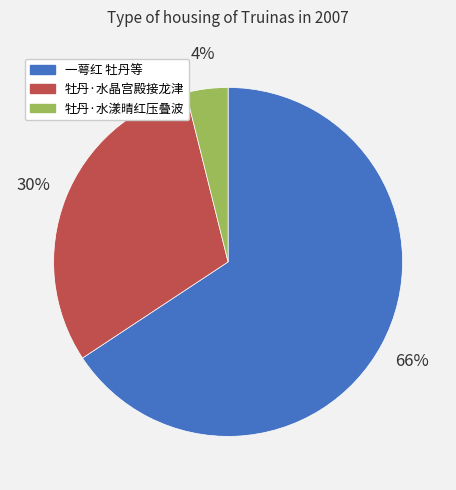

Is there a majority slice in this chart?

Yes